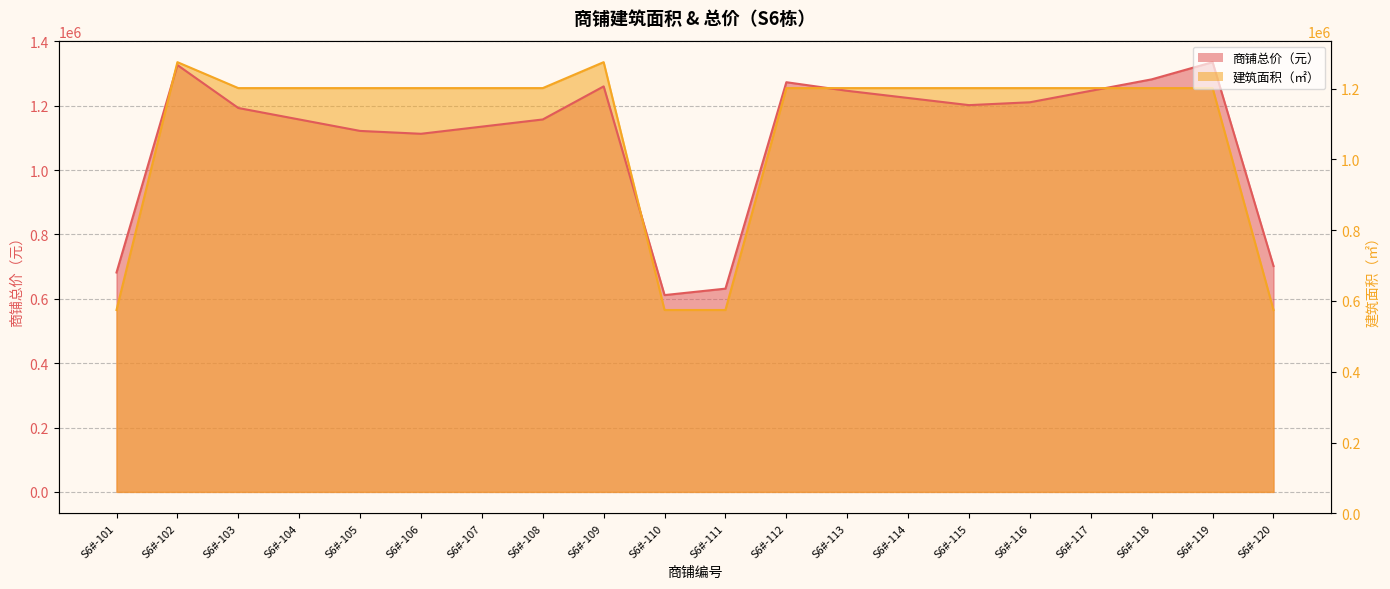

What is the total value across all series at S6#-113?

2500960.2